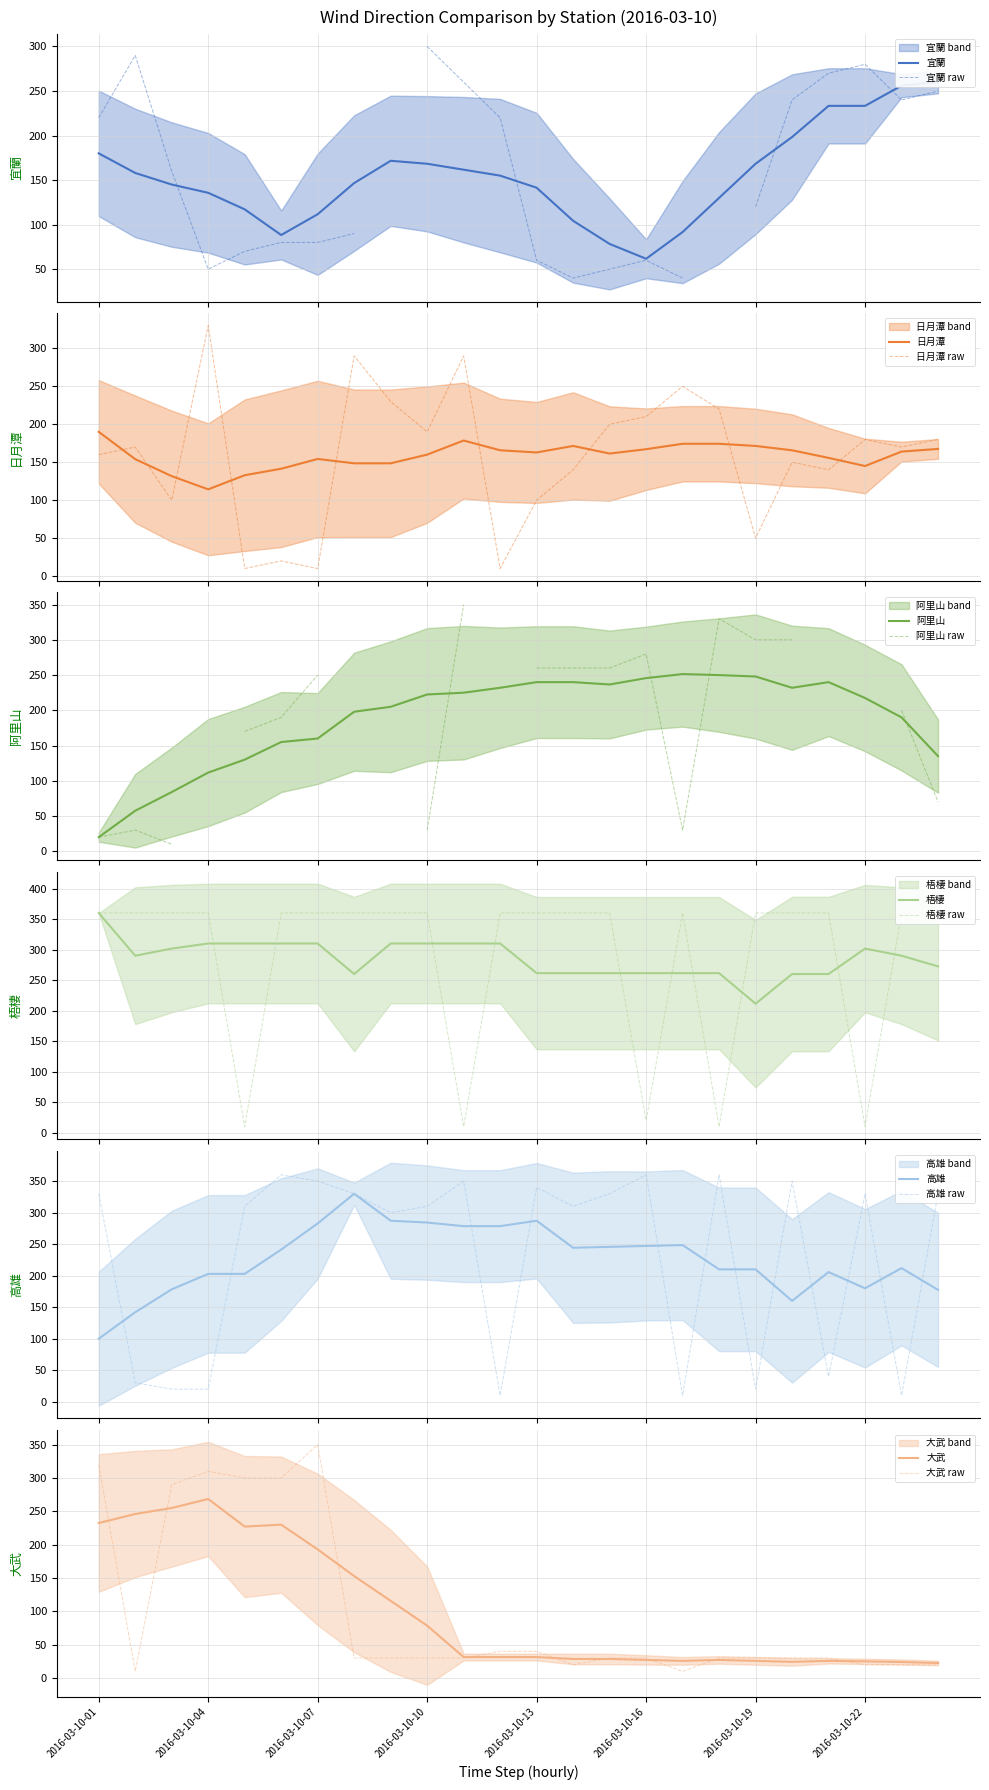

What is the lowest value of the 日月潭 series?

114.3